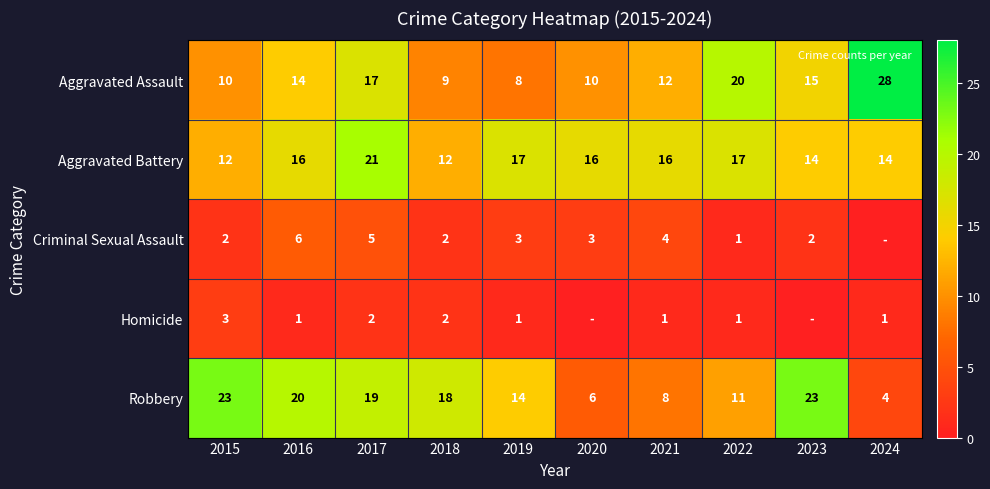

What is the difference between the maximum and second lowest values in the Homicide series?

3